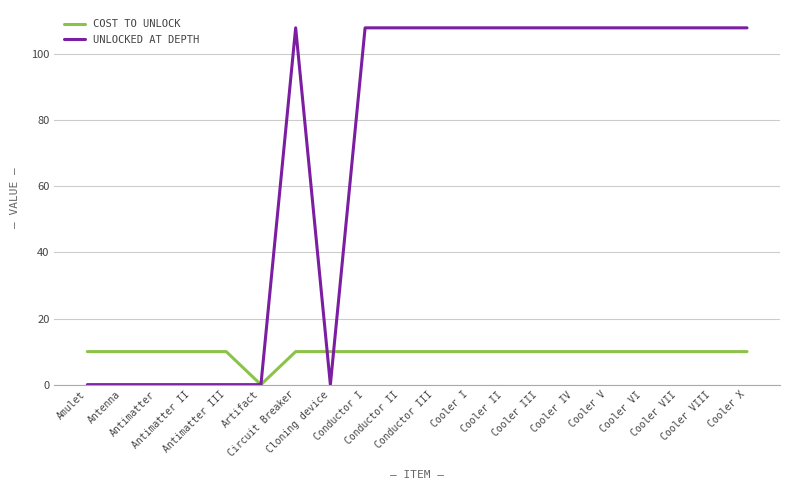

What is the total value across all series at Amulet?

10